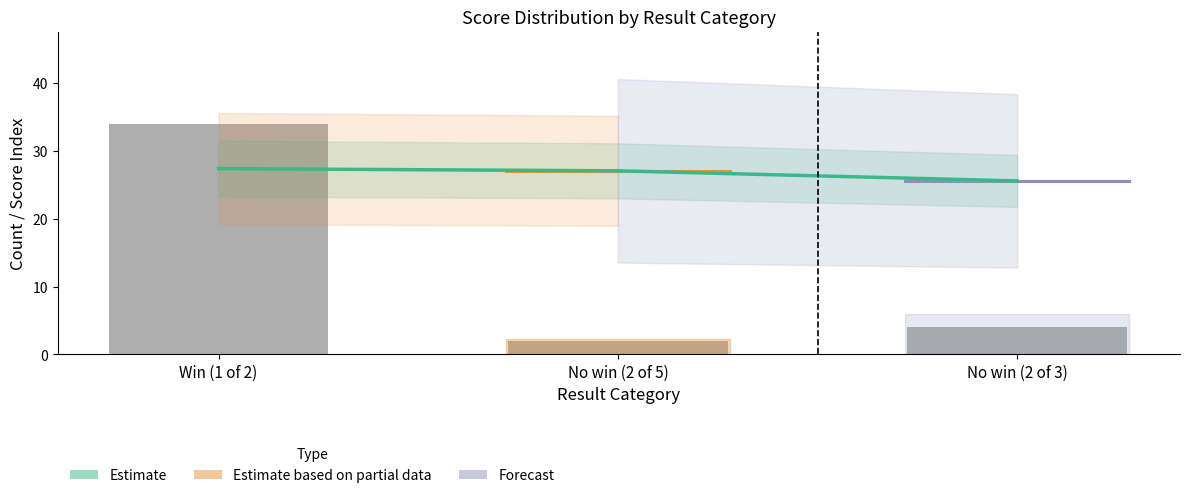

Between No win (2 of 3) and No win (2 of 5), which is larger?

No win (2 of 5)